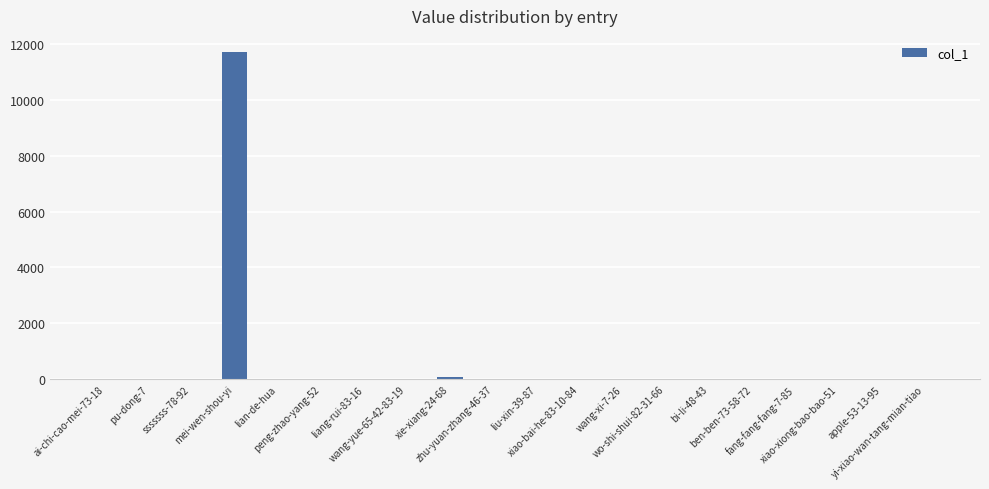

What is the greatest value displayed?

11695